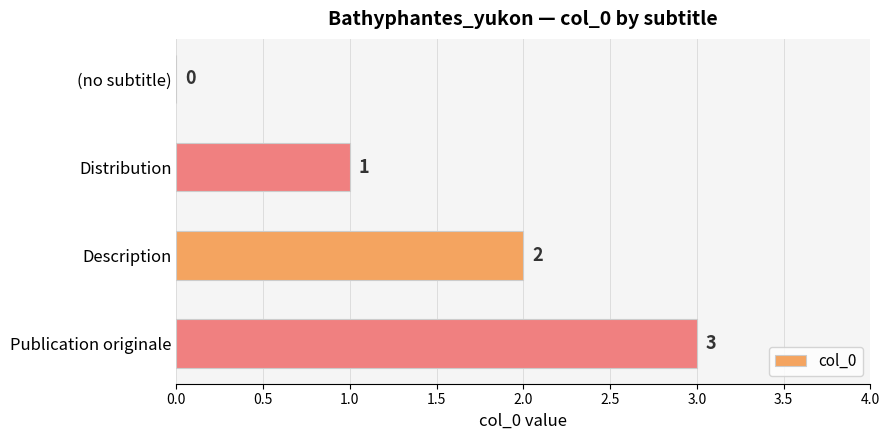

The chart shows a value of 0 at Distribution. True or false?

False